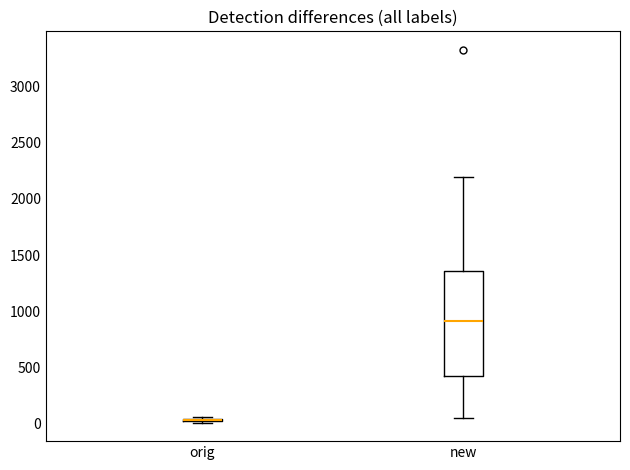

Where does the upper whisker of the box for new end on the y-axis? The values are not printed on the chart, so give them approximately, as read against the axis.

2200